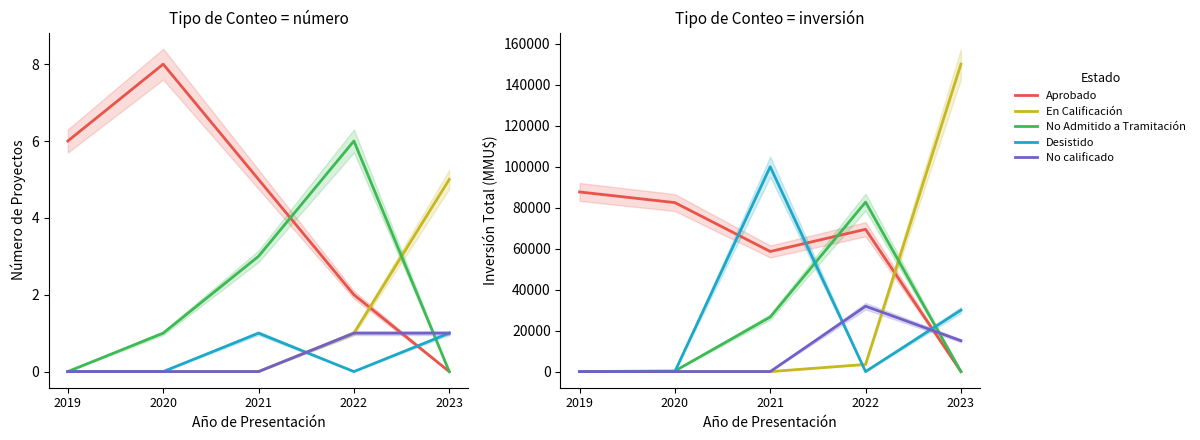

What is the approximate value of No calificado at 2022?

31911